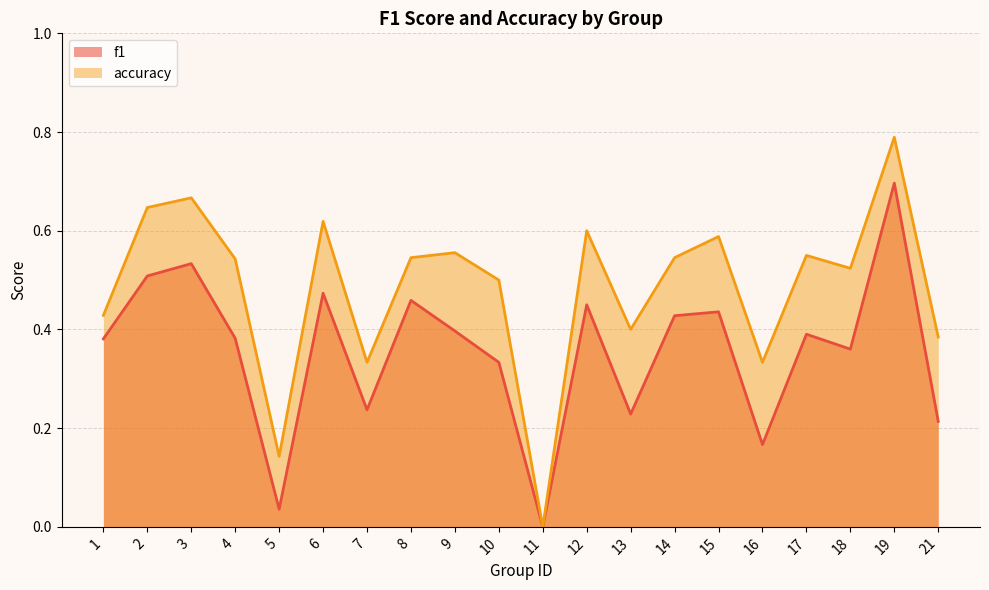

Reading right to left, transcribe all the data shown in this chart.

f1: 21=0.2	19=0.7	18=0.4	17=0.4	16=0.2	15=0.4	14=0.4	13=0.2	12=0.5	11=0.0	10=0.3	9=0.4	8=0.5	7=0.2	6=0.5	5=0.0	4=0.4	3=0.5	2=0.5	1=0.4
accuracy: 21=0.4	19=0.8	18=0.5	17=0.6	16=0.3	15=0.6	14=0.5	13=0.4	12=0.6	11=0.0	10=0.5	9=0.6	8=0.5	7=0.3	6=0.6	5=0.1	4=0.5	3=0.7	2=0.6	1=0.4